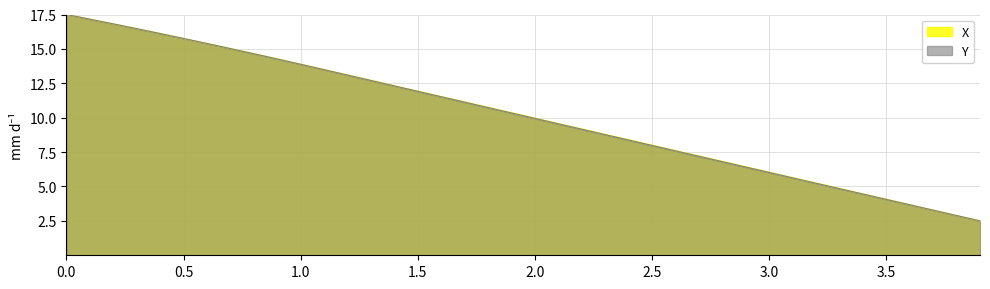

What is the greatest value displayed?

17.5